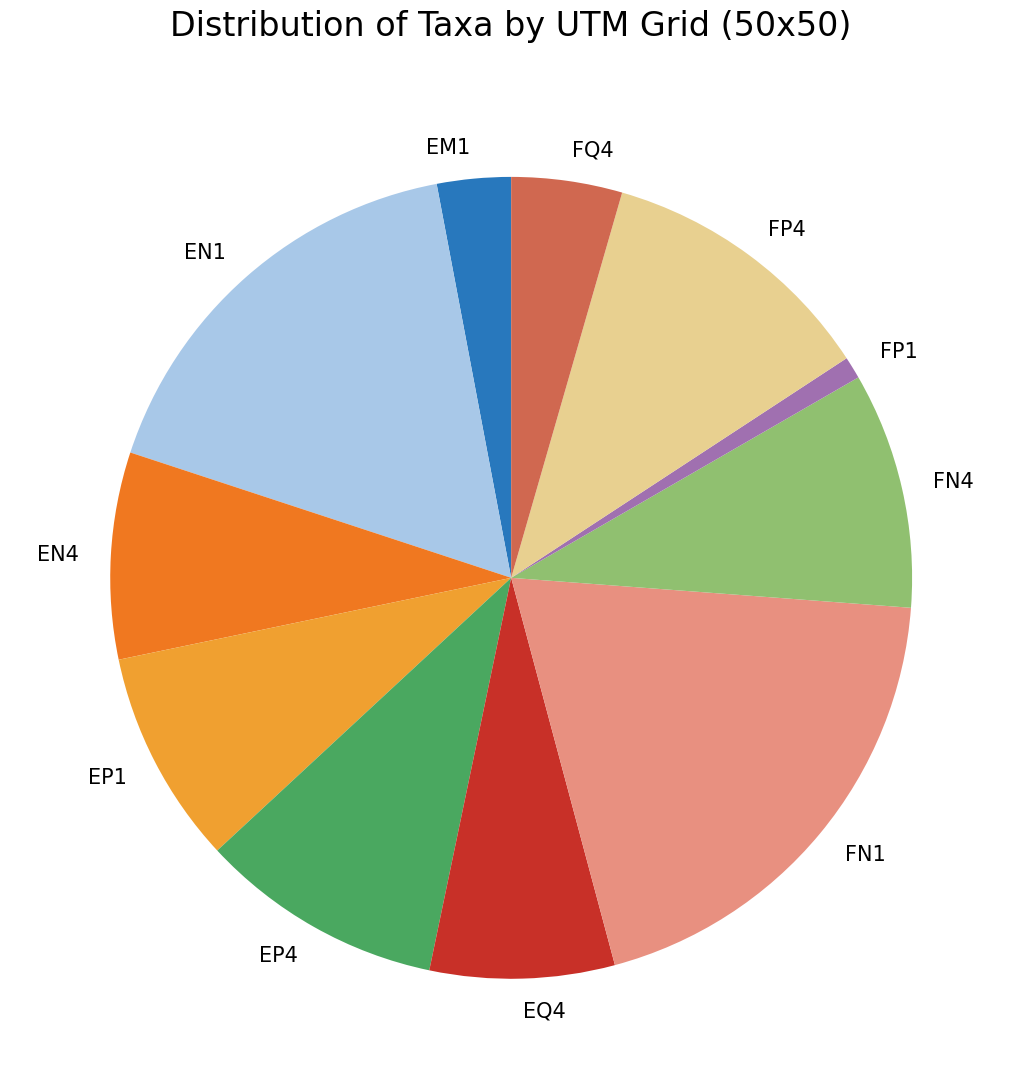

True or false: FP4 accounts for 11% of the total.

True